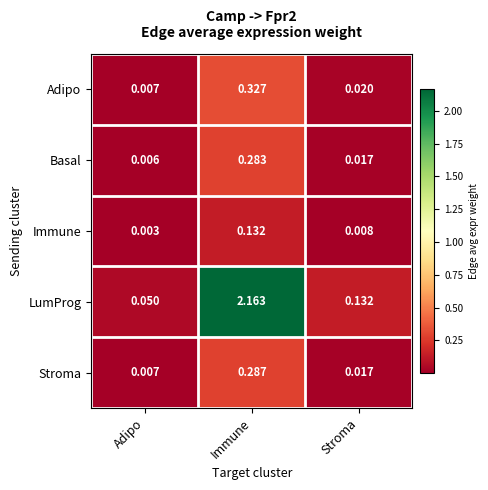

What is the spread (max minus min) of values at Immune?

2.0